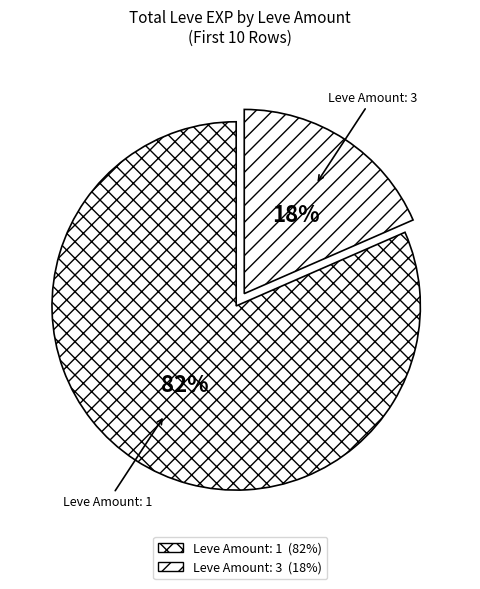

How many slices are in this pie chart?

2